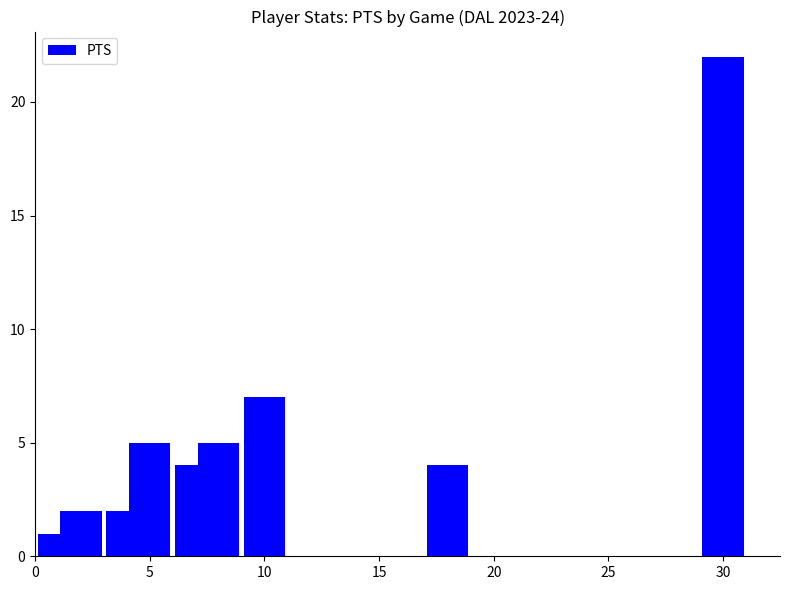

Which label corresponds to the smallest value in the chart?

15